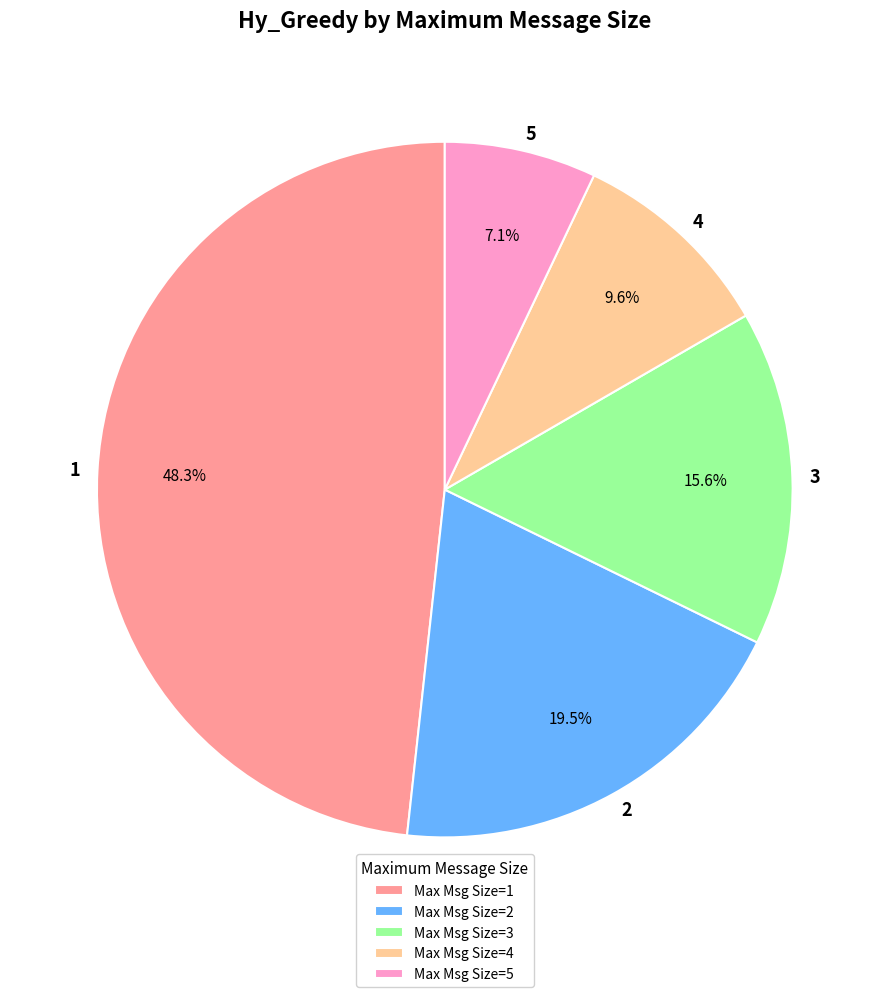

Do 3 and 2 together represent more than half of the pie?

No